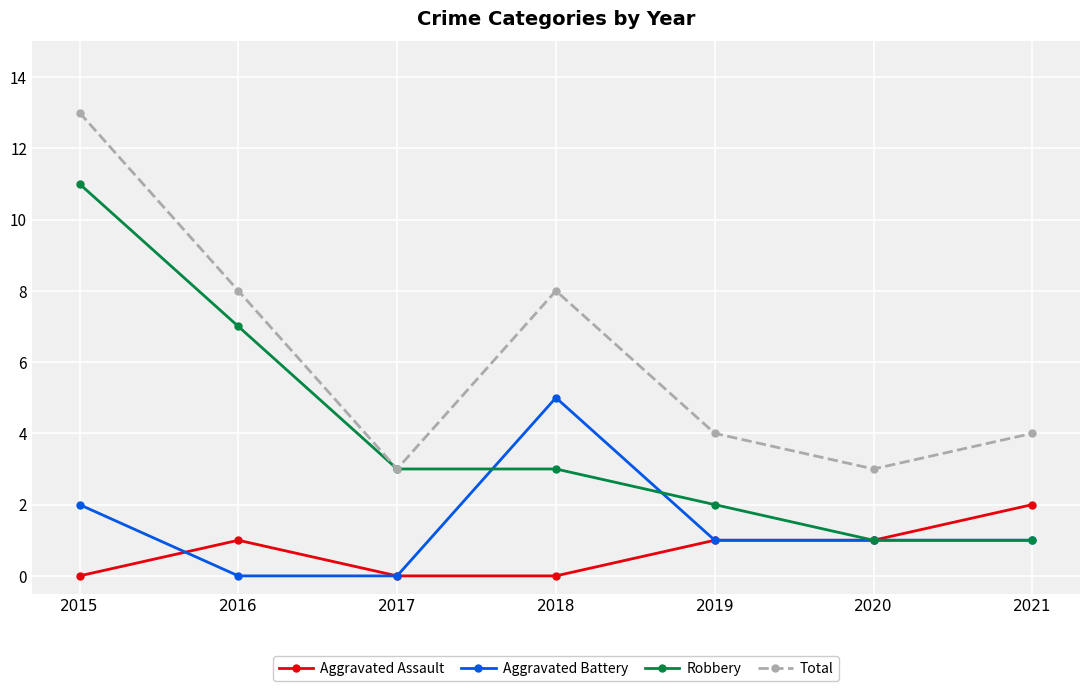

Reading left to right, list all the values displayed in this chart.

Aggravated Assault: 2015=0	2016=1	2017=0	2018=0	2019=1	2020=1	2021=2
Aggravated Battery: 2015=2	2016=0	2017=0	2018=5	2019=1	2020=1	2021=1
Robbery: 2015=11	2016=7	2017=3	2018=3	2019=2	2020=1	2021=1
Total: 2015=13	2016=8	2017=3	2018=8	2019=4	2020=3	2021=4